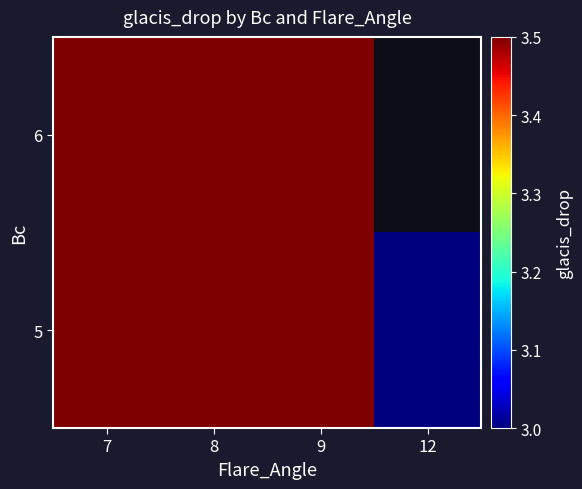

Is the value of 5 at 9 greater than the value of 6 at 12?

No